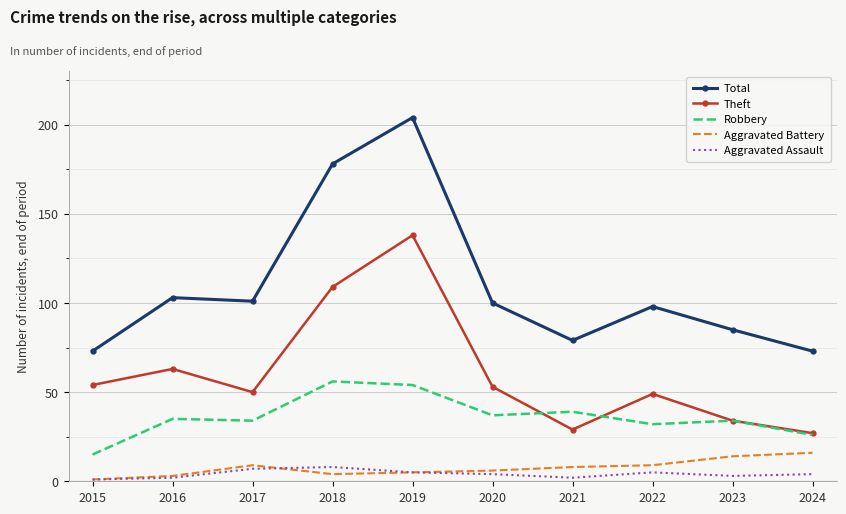

What is the difference between the highest and lowest values at 2015?

72